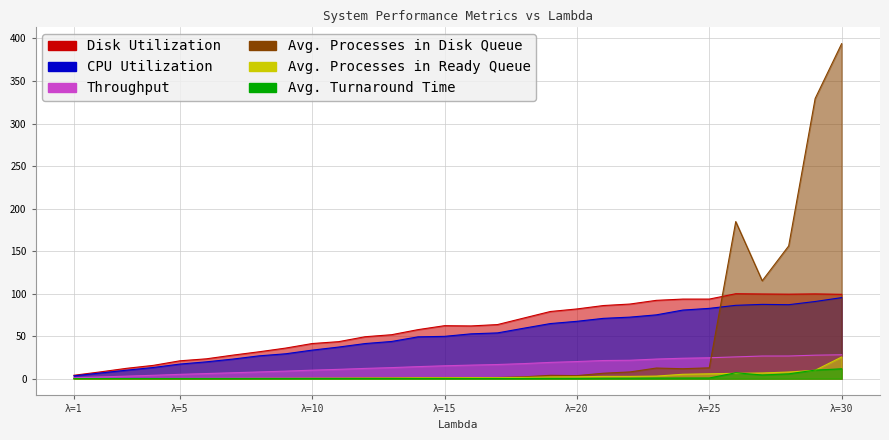

Rank the categories by Avg. Processes in Disk Queue value from highest to lowest.

30, 29, 26, 28, 27, 25, 23, 24, 22, 21, 19, 20, 18, 17, 15, 16, 14, 13, 12, 11, 10, 9, 8, 7, 6, 5, 4, 3, 2, 1